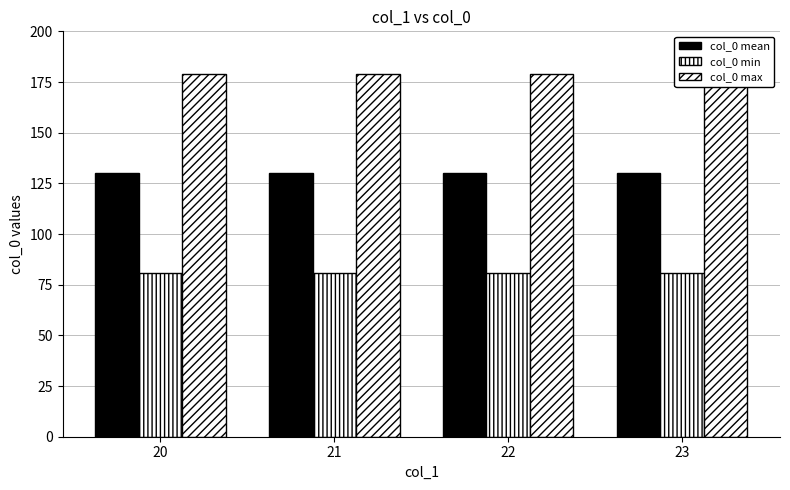

At 20, list the series in order from largest to smallest.

col_0 max, col_0 mean, col_0 min